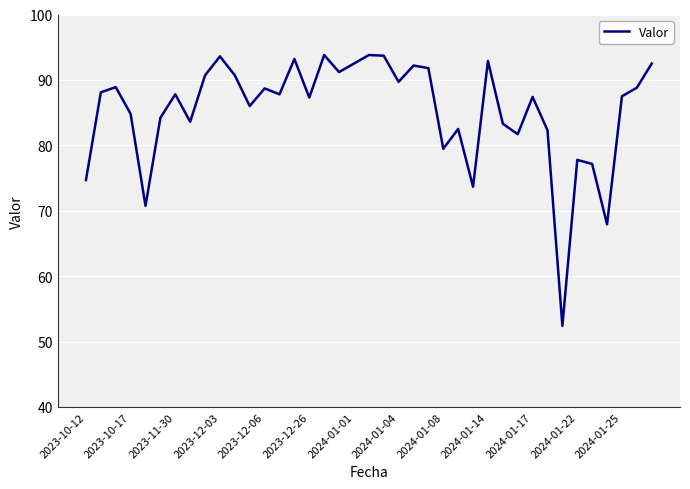

What is the greatest value displayed?

93.8